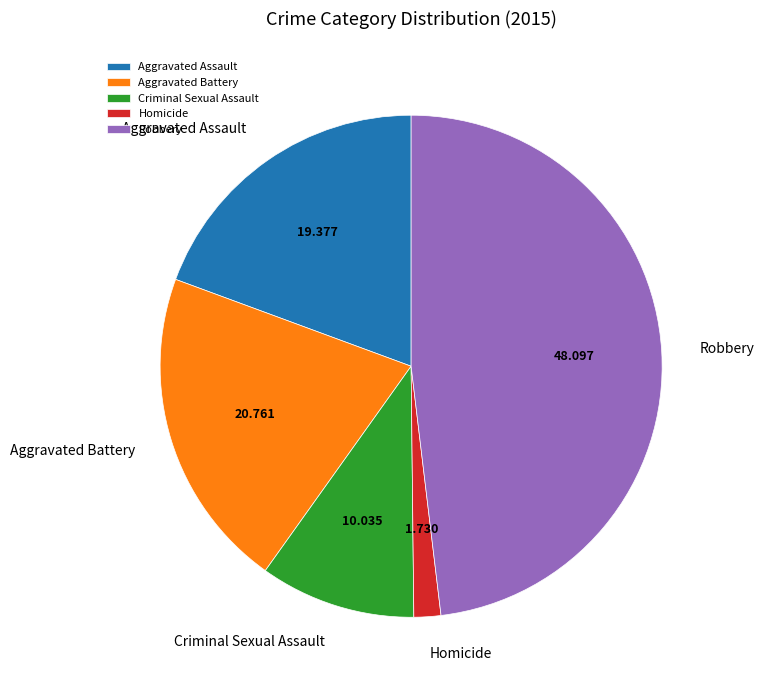

Approximately how many times larger is the value at Aggravated Assault compared to Robbery?

0.4